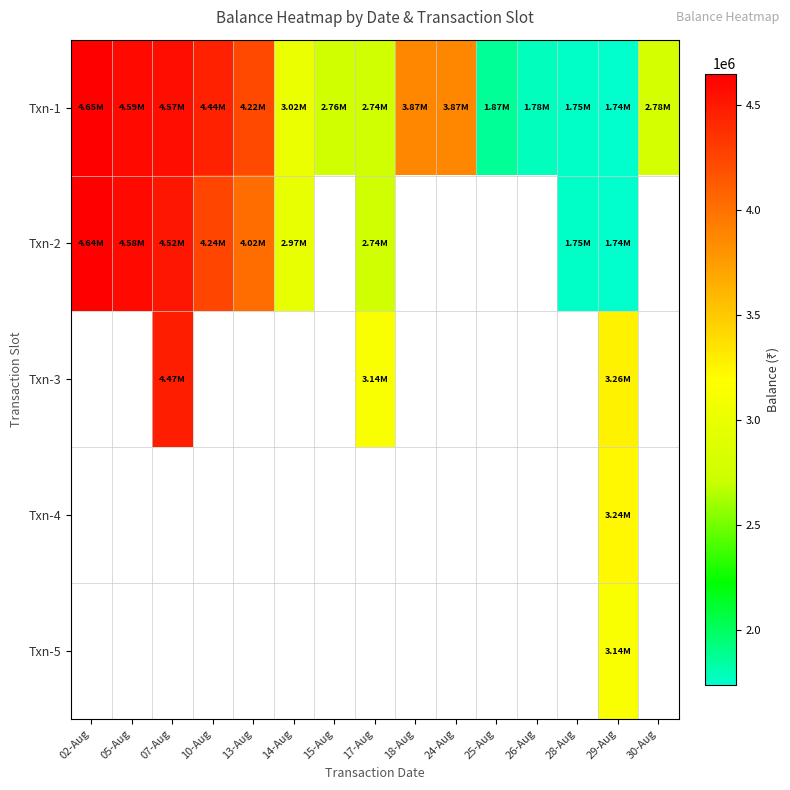

Which has a higher value, 30-Aug or 07-Aug?

07-Aug